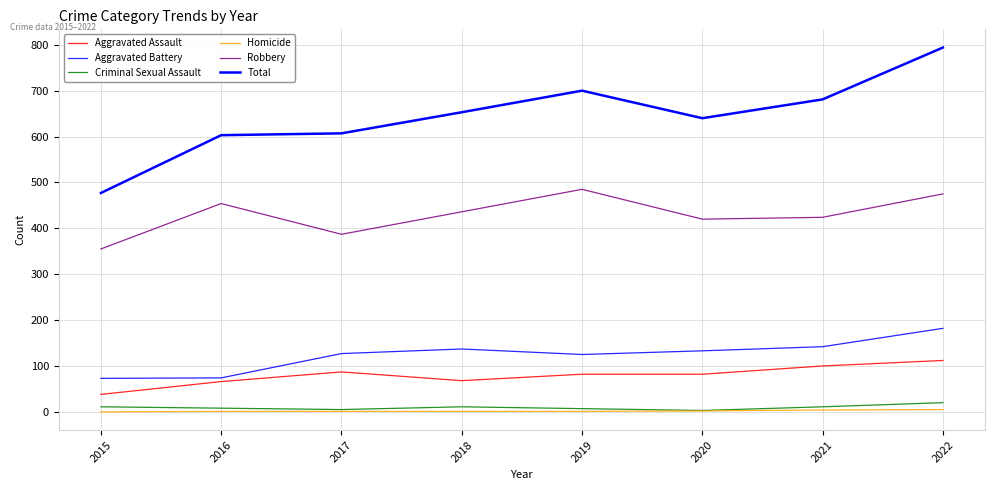

Which series has the largest range (max minus min)?

Total